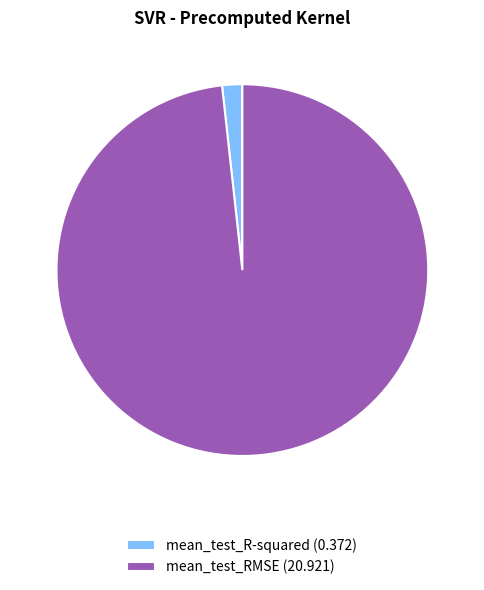

Which has a higher value, mean_test_R-squared (0.372) or mean_test_RMSE (20.921)?

mean_test_RMSE (20.921)